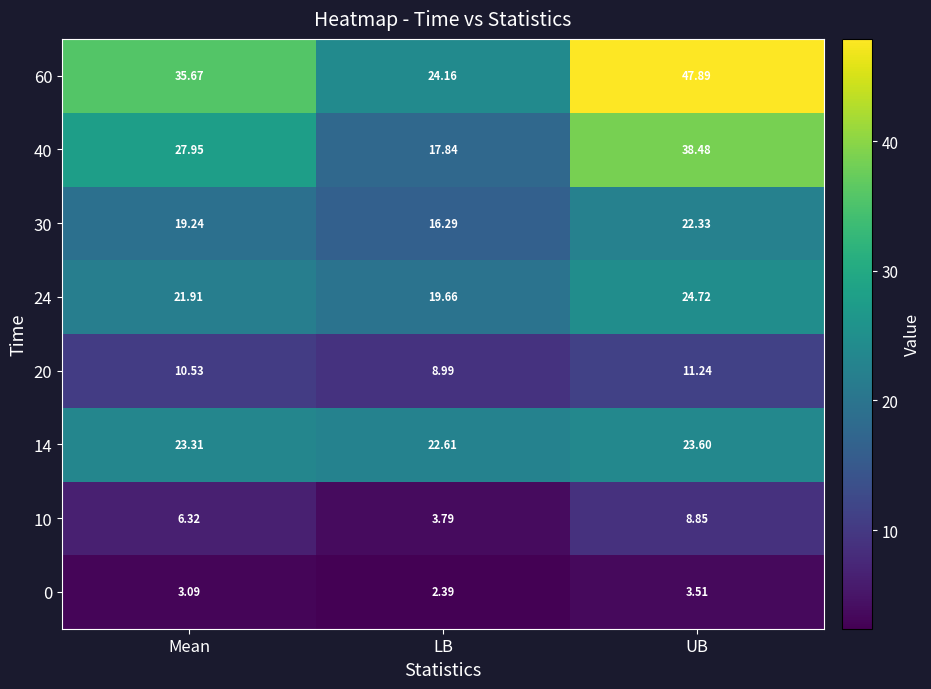

What is the minimum value shown in the chart?

2.4